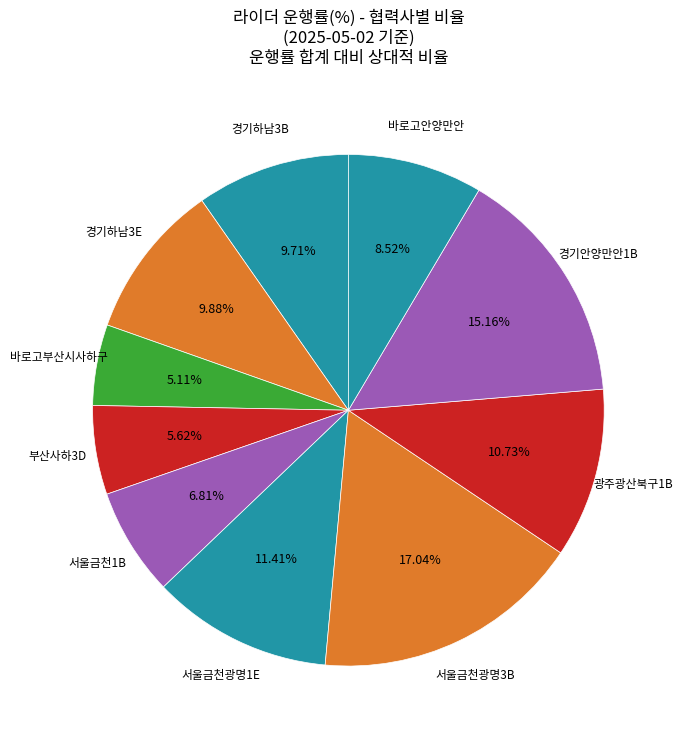

The 광주광산북구1B slice represents 11% of the pie. True or false?

True